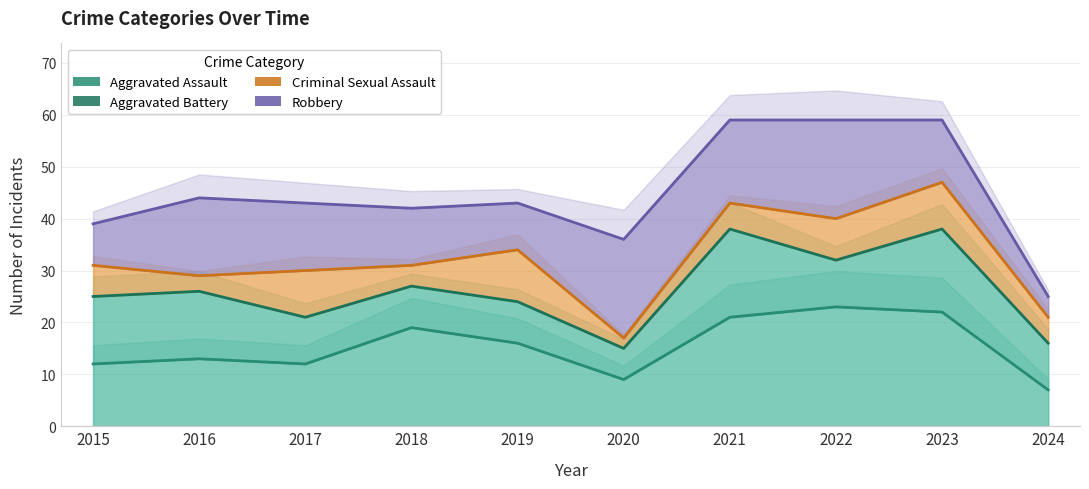

Which series has the largest range (max minus min)?

Robbery